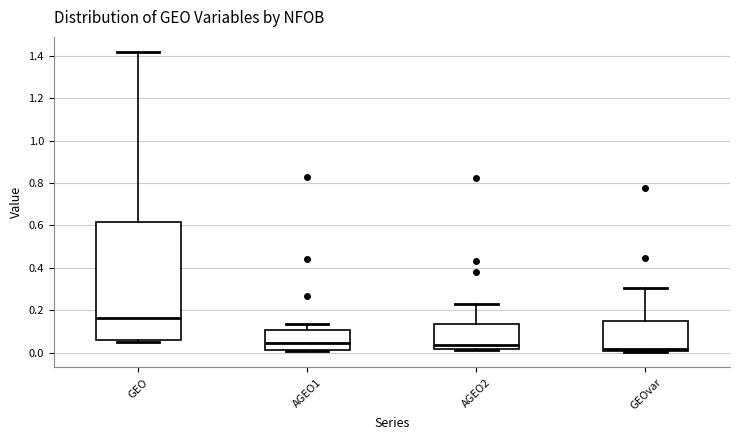

Comparing the boxes themselves (not the whiskers), which one is the tallest?

GEO